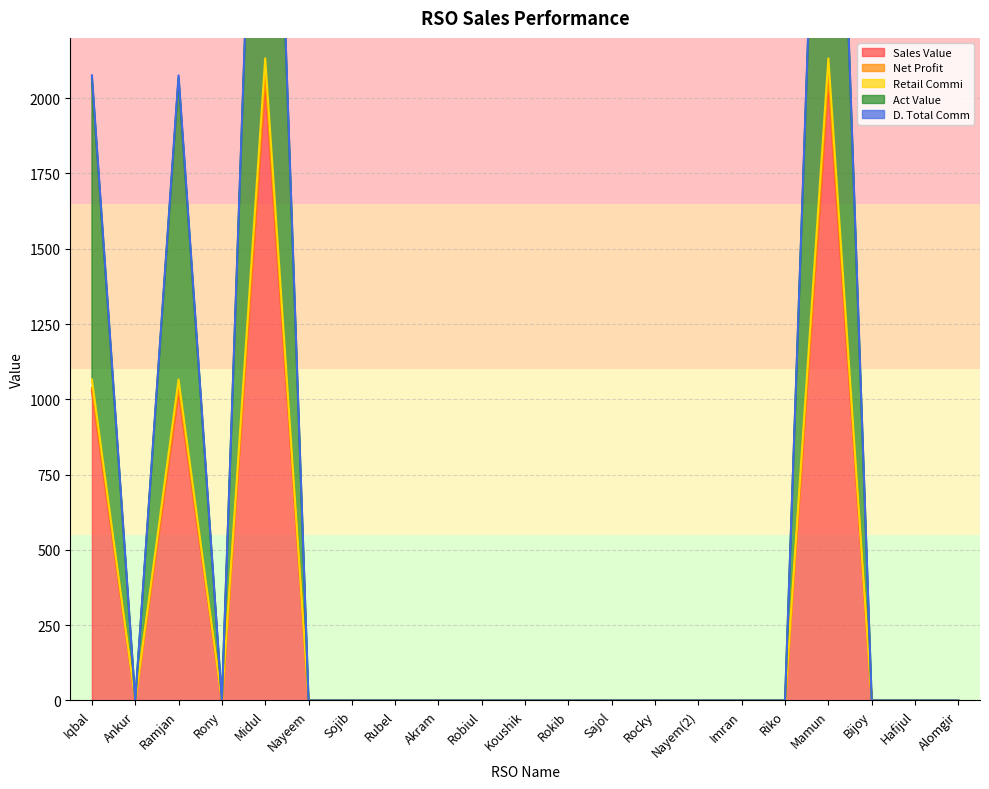

Reading left to right, list all the values displayed in this chart.

Sales Value: 1028.0	0.0	1028.0	0.0	2056.0	0.0	0.0	0.0	0.0	0.0	0.0	0.0	0.0	0.0	0.0	0.0	0.0	2056.0	0.0	0.0	0.0
Net Profit: 1066.0	0.0	1066.0	0.0	2132.1	0.0	0.0	0.0	0.0	0.0	0.0	0.0	0.0	0.0	0.0	0.0	0.0	2132.1	0.0	0.0	0.0
Retail Commi: 1037.8	0.0	1037.8	0.0	2075.5	0.0	0.0	0.0	0.0	0.0	0.0	0.0	0.0	0.0	0.0	0.0	0.0	2075.5	0.0	0.0	0.0
Act Value: 2065.8	0.0	2065.8	0.0	4131.5	0.0	0.0	0.0	0.0	0.0	0.0	0.0	0.0	0.0	0.0	0.0	0.0	4131.5	0.0	0.0	0.0
D. Total Comm: 2075.5	0.0	2075.5	0.0	4151.1	0.0	0.0	0.0	0.0	0.0	0.0	0.0	0.0	0.0	0.0	0.0	0.0	4151.1	0.0	0.0	0.0